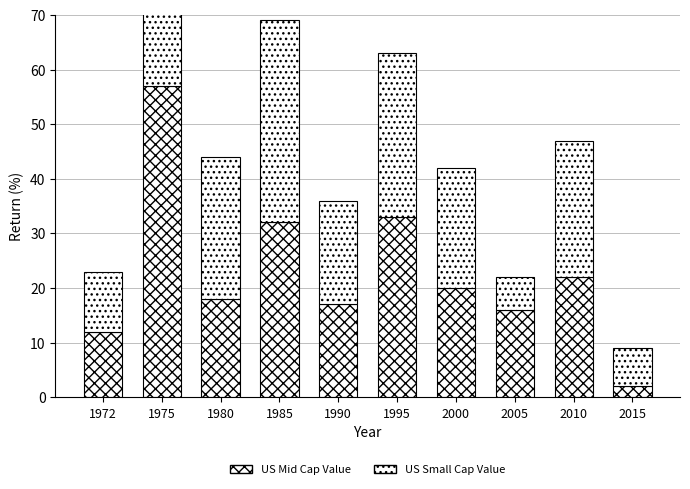

Between 1980 and 1985, which series saw the biggest shift?

US Mid Cap Value